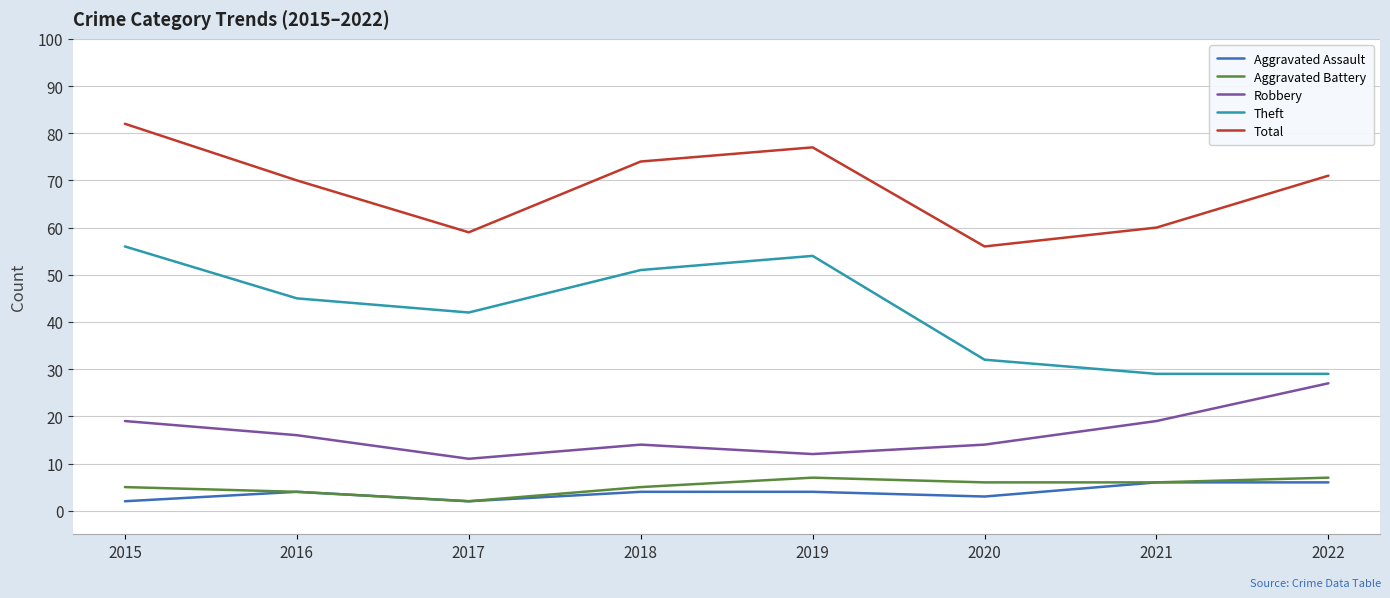

In Robbery, how many points are higher than both neighbors (excluding endpoints)?

1